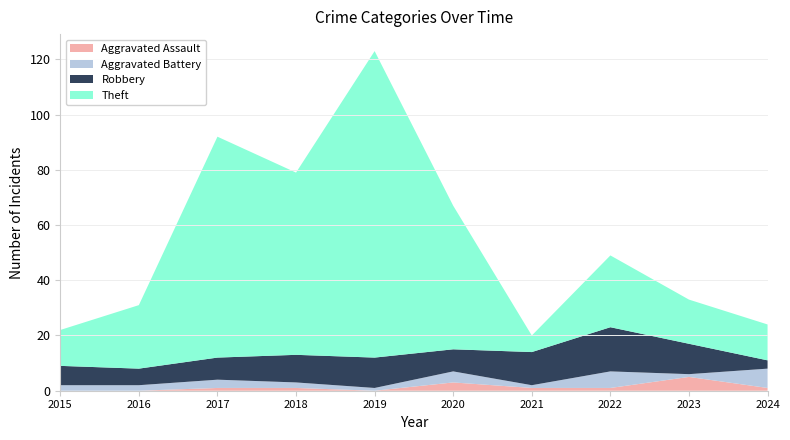

Where is the first local minimum for Theft?

2018